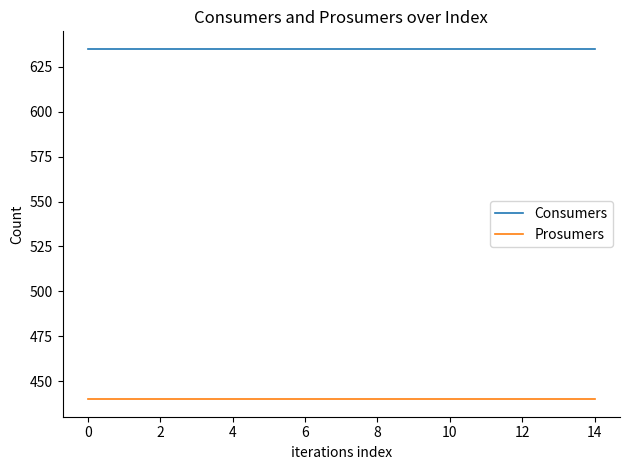

Rank the series by their maximum value, from lowest to highest.

Prosumers, Consumers